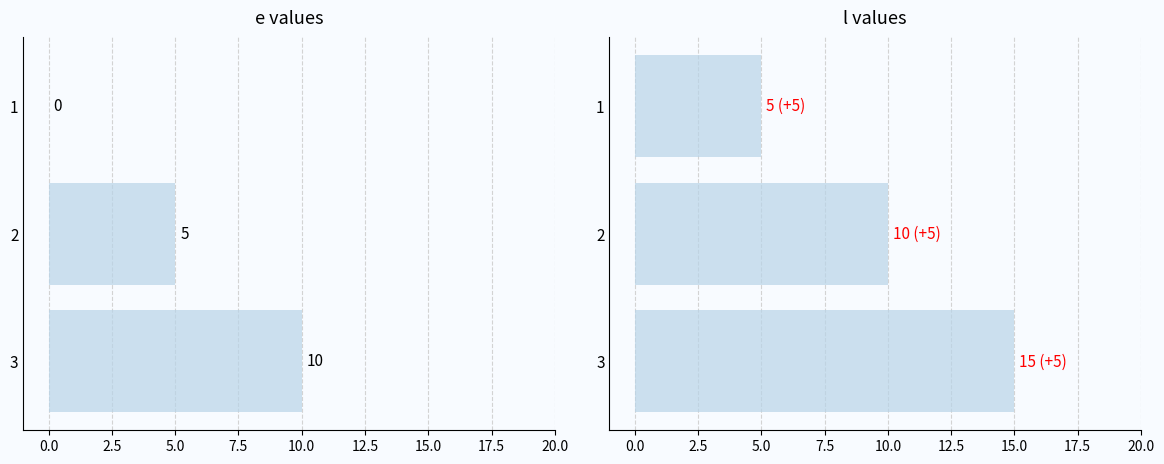

List the series in order of their overall mean, highest first.

l, e